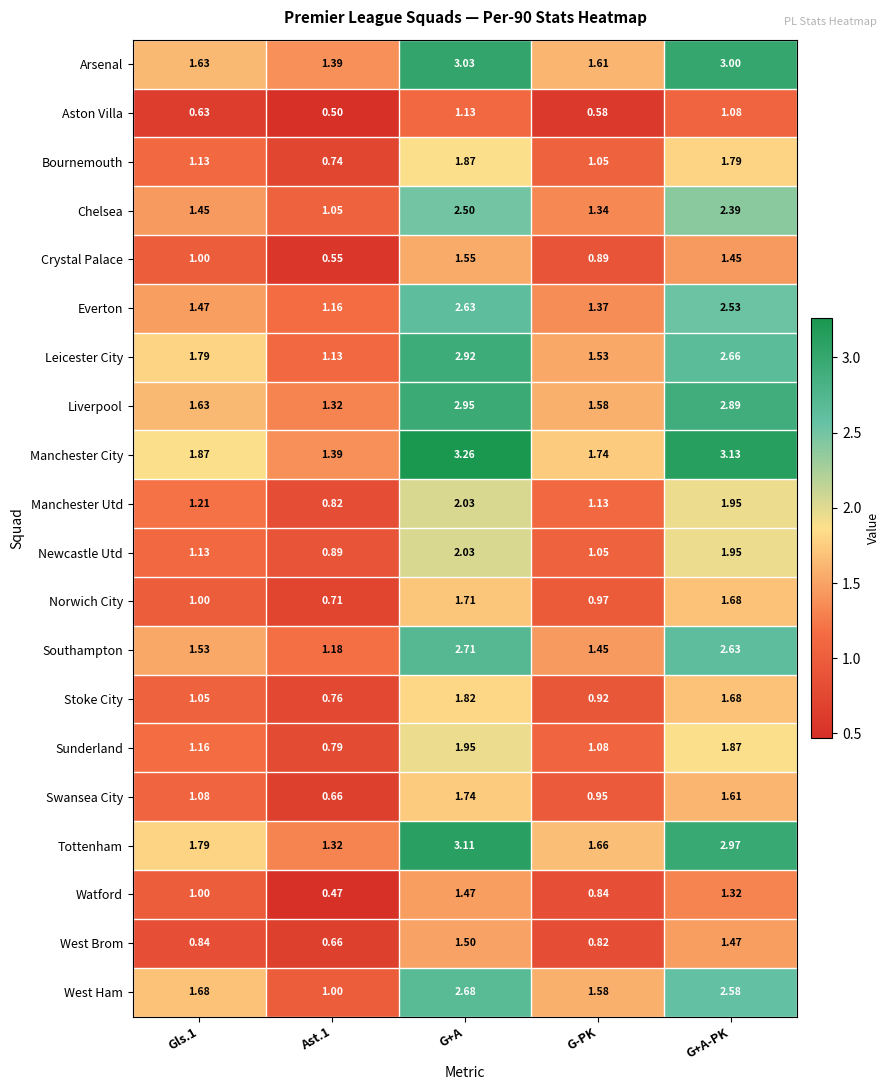

What is the minimum value shown in the chart?

0.5